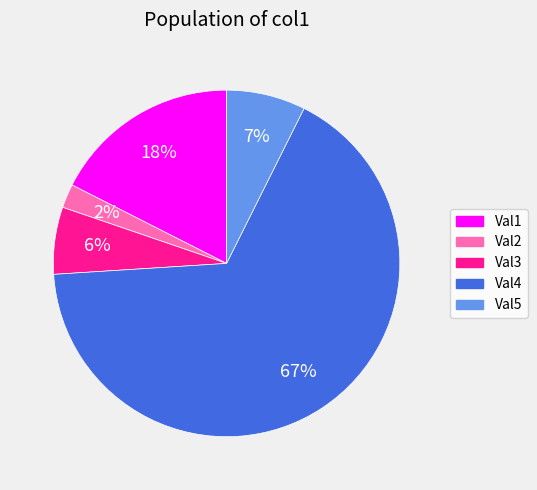

What is the majority slice?

Val4